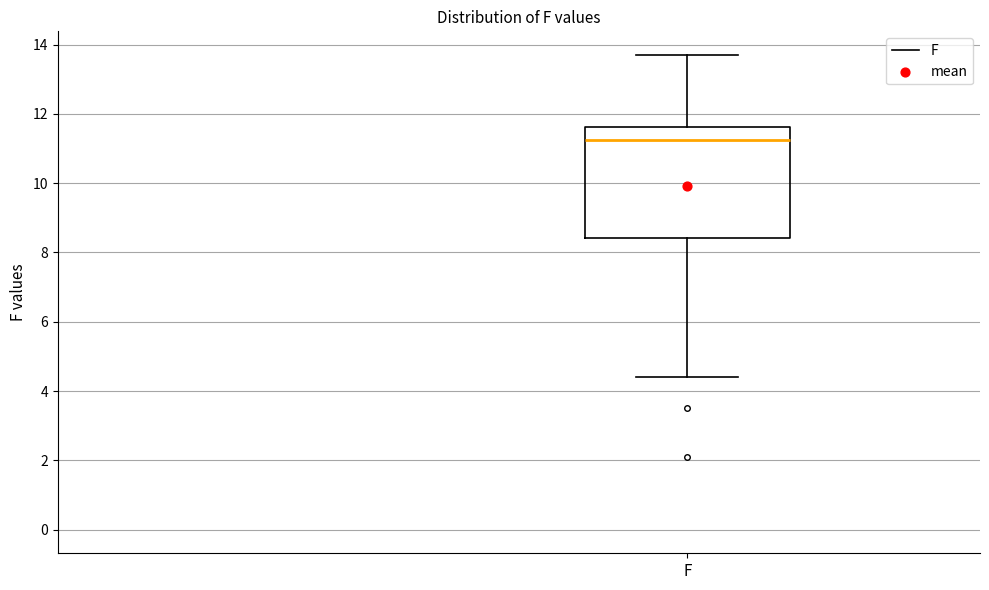

Read this box plot against the y-axis: the position of the median line, the range covered by the box, and the ends of both whiskers. The values are not printed on the chart, so give them approximately, as read against the axis.

median 11.2, box 8.4 to 11.6, whiskers 4.4 to 13.8